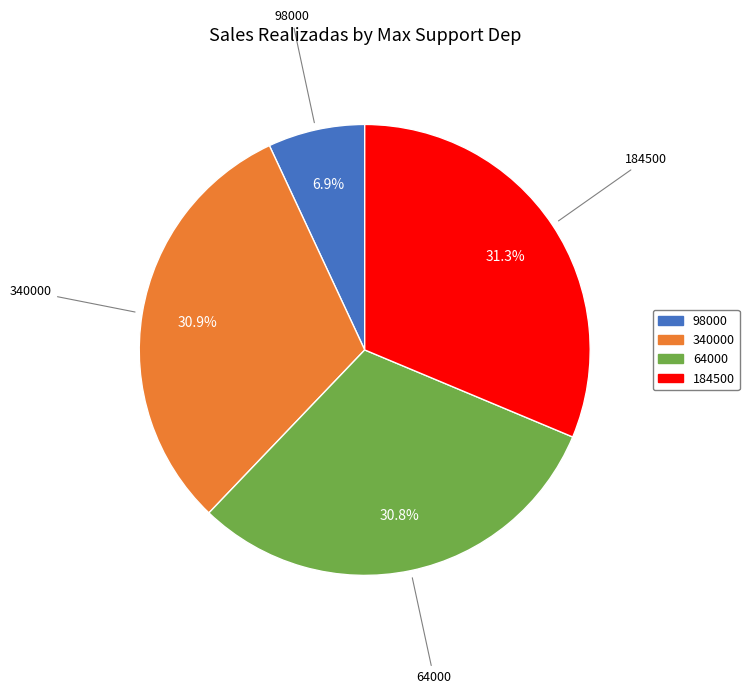

To the nearest percent, what is the difference between the 340000 and 98000 slice percentages?

24%